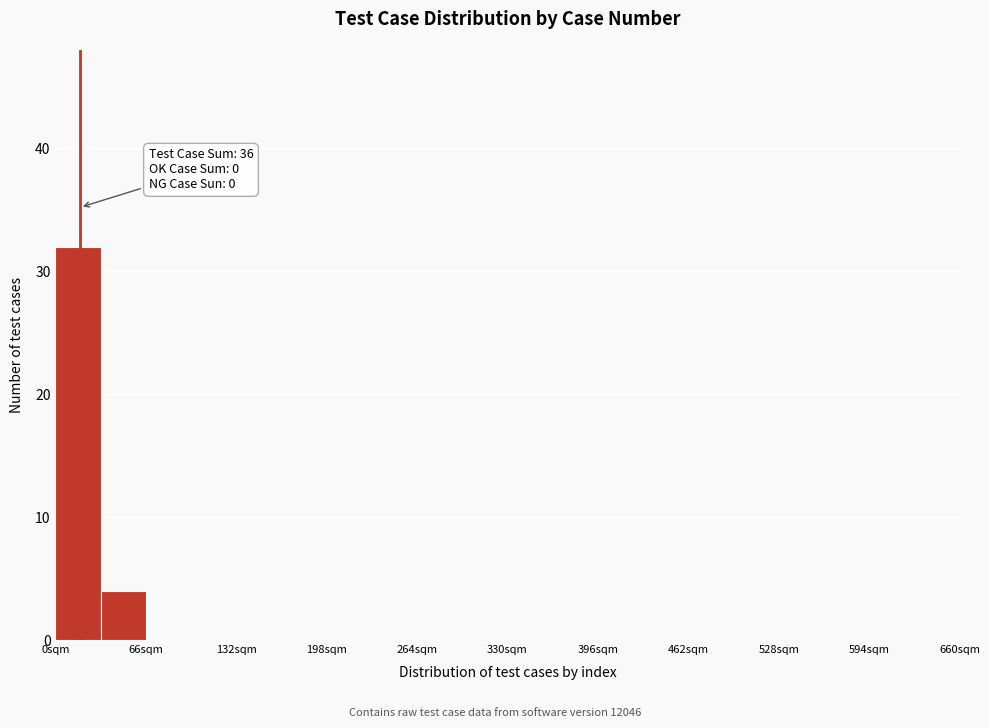

Around what value on the x-axis is the tallest bar? Give the approximate position of its centre, as read against the axis.

20